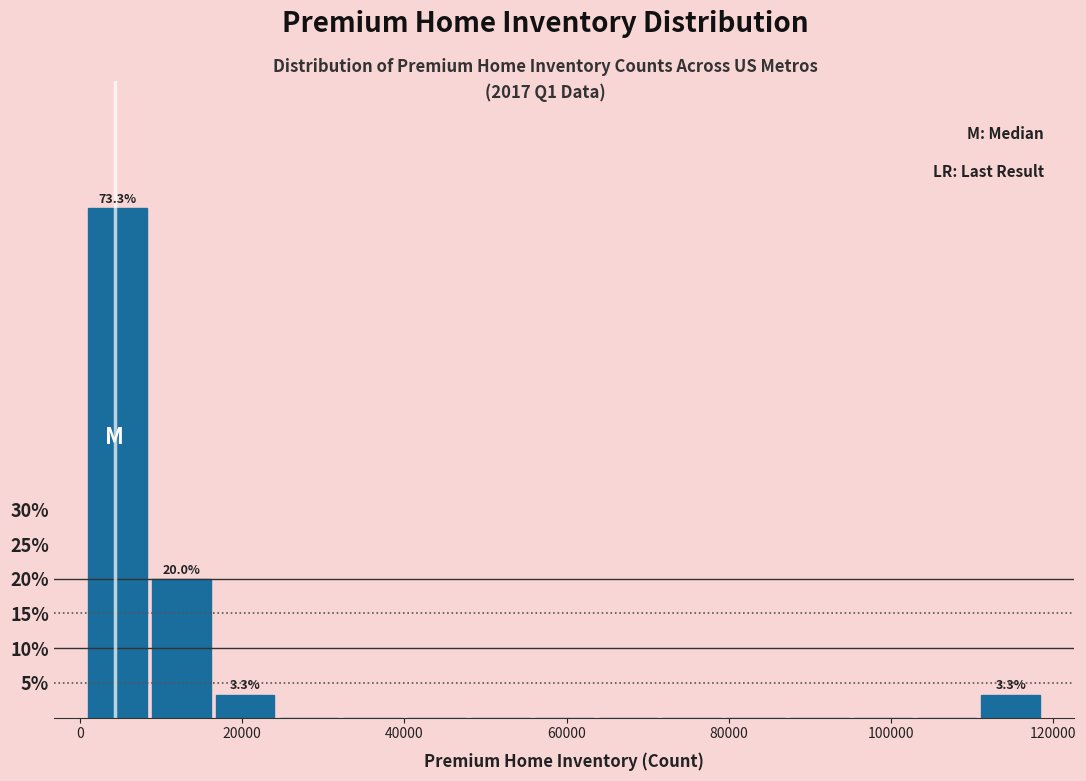

Around what value on the x-axis is the tallest bar? Give the approximate position of its centre, as read against the axis.

4000